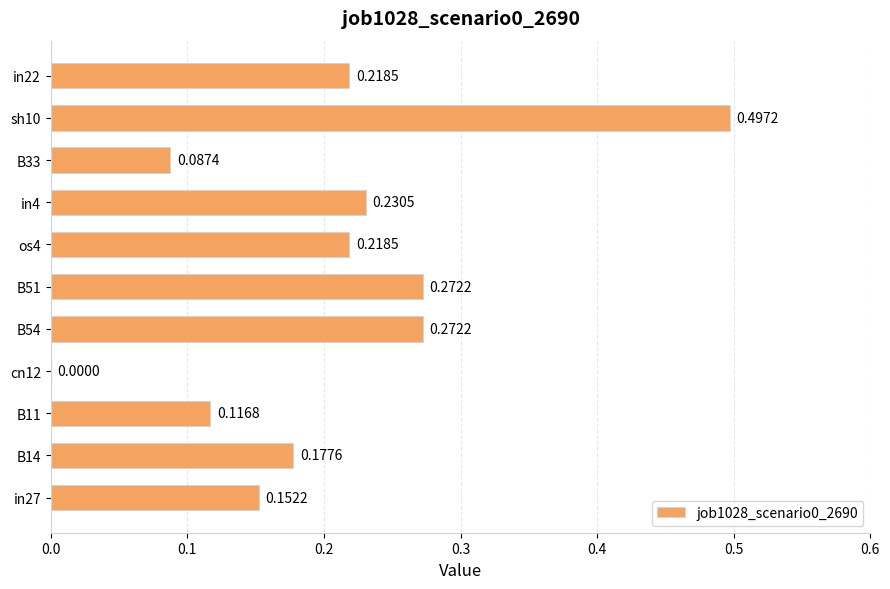

What is the change in value from in27 to sh10?

+0.3